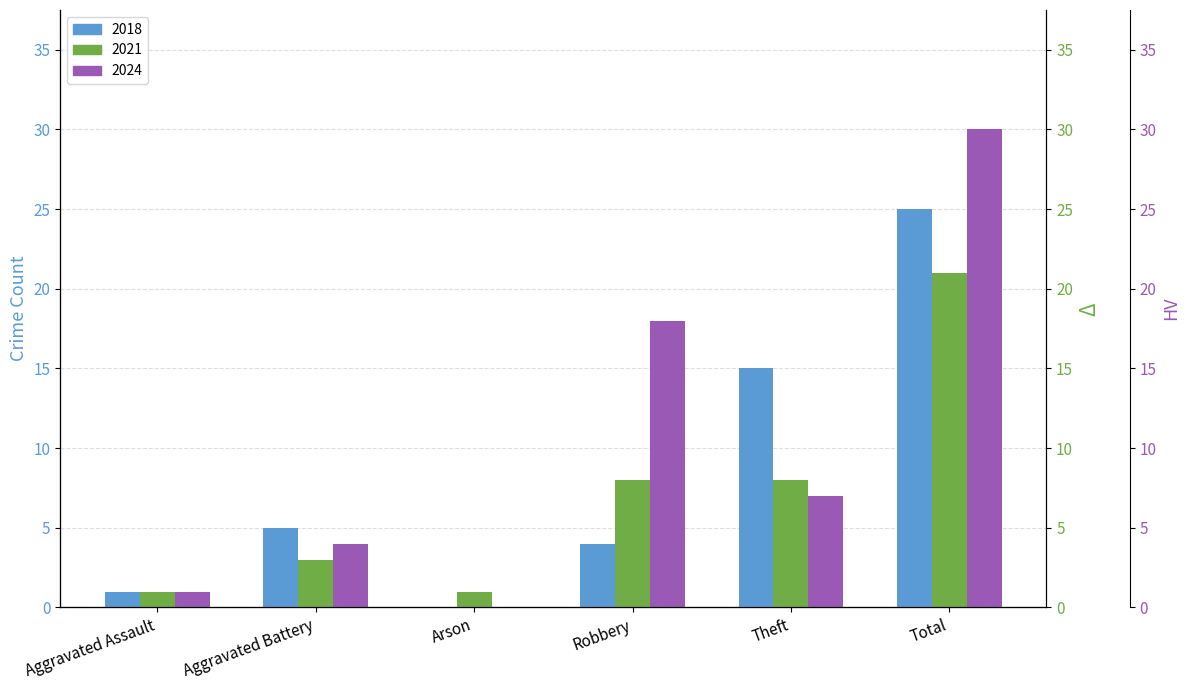

What is the label of the 1st bar from the right?

Total